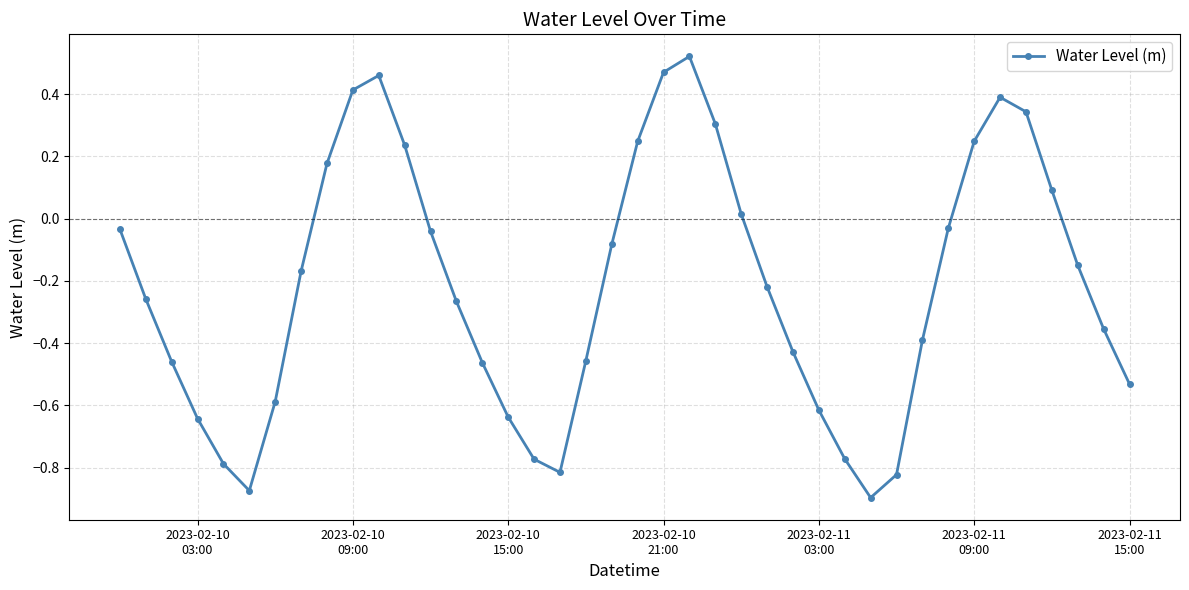

Is this an area chart (filled region under the line)?

No